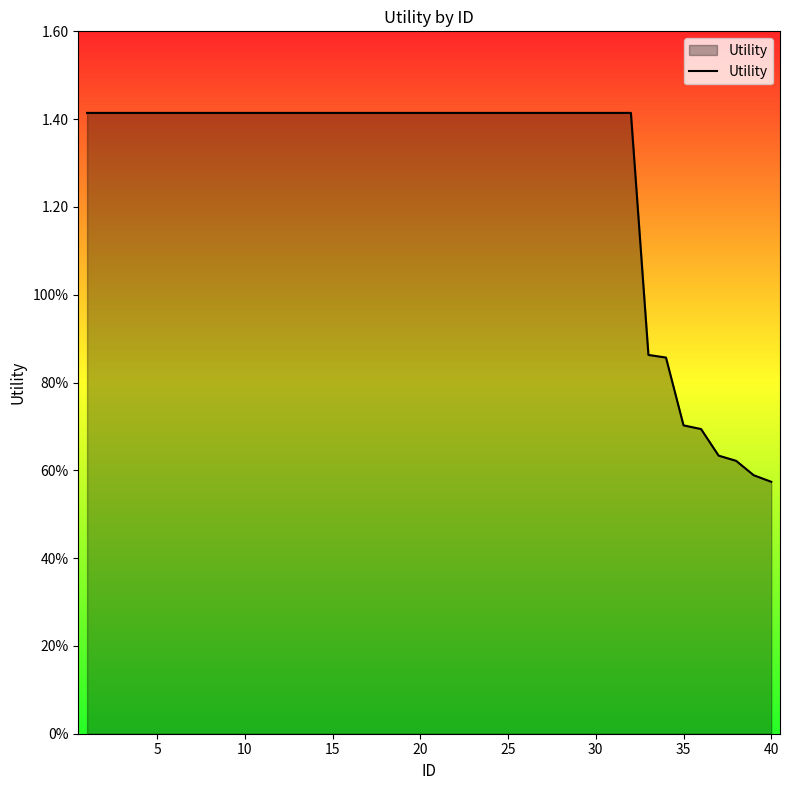

What is the maximum value shown in the chart?

1.4